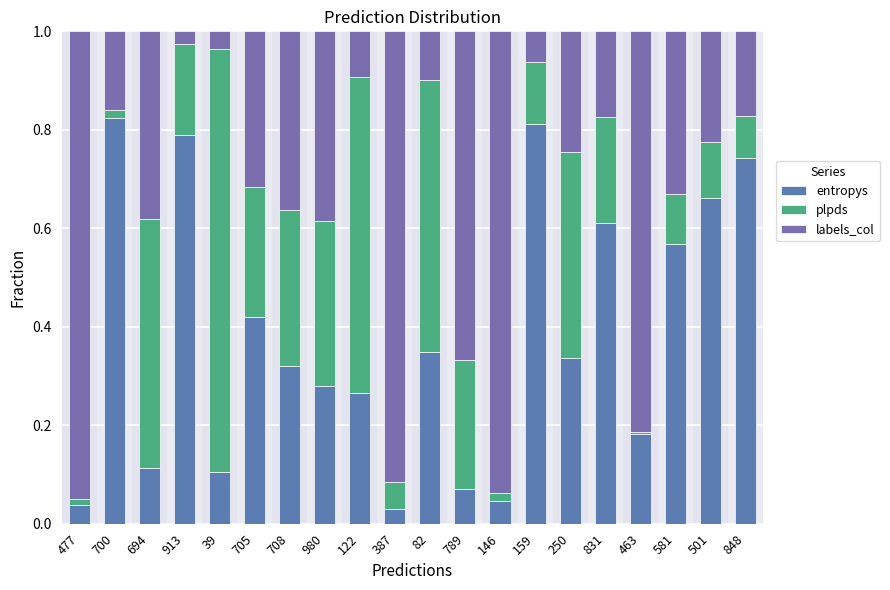

How many categories are shown in the chart?

20